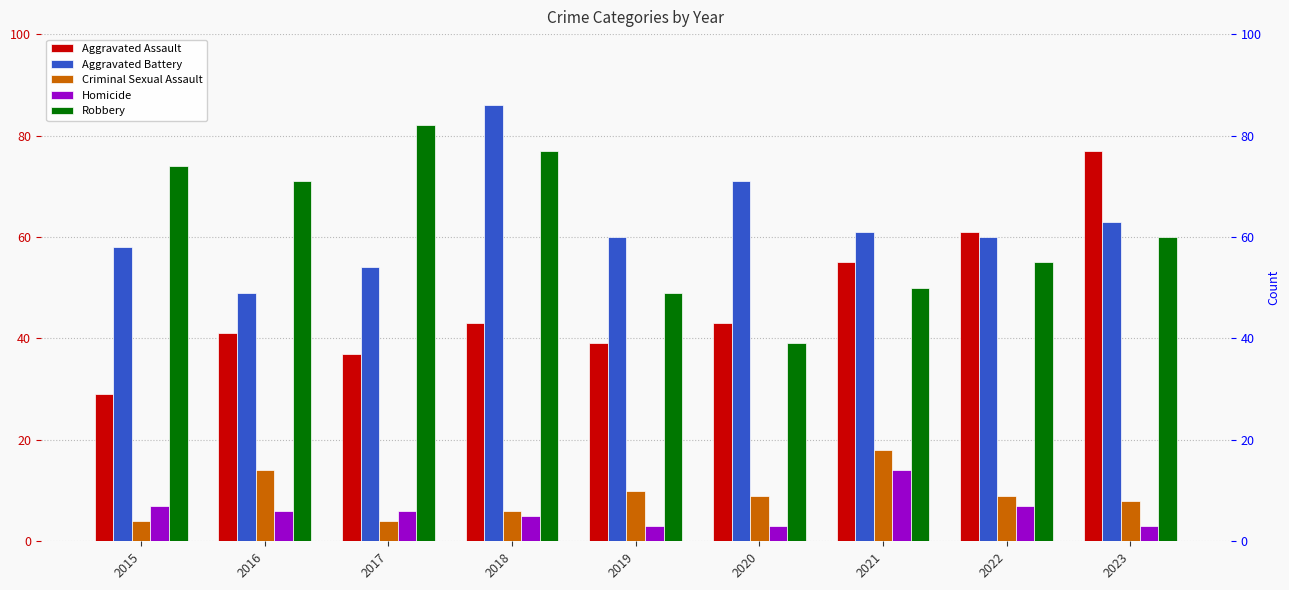

How many bars are there in each group?

5